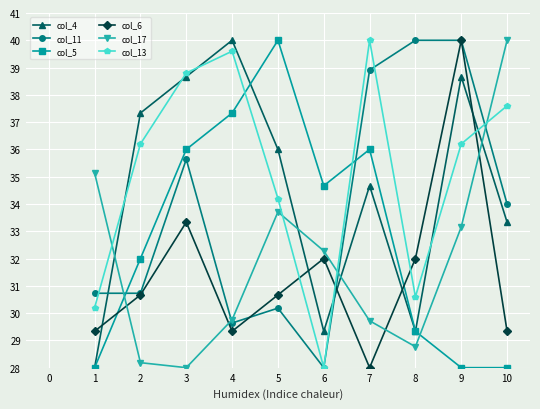

True or false: col_6 and col_13 cross at least once.

True